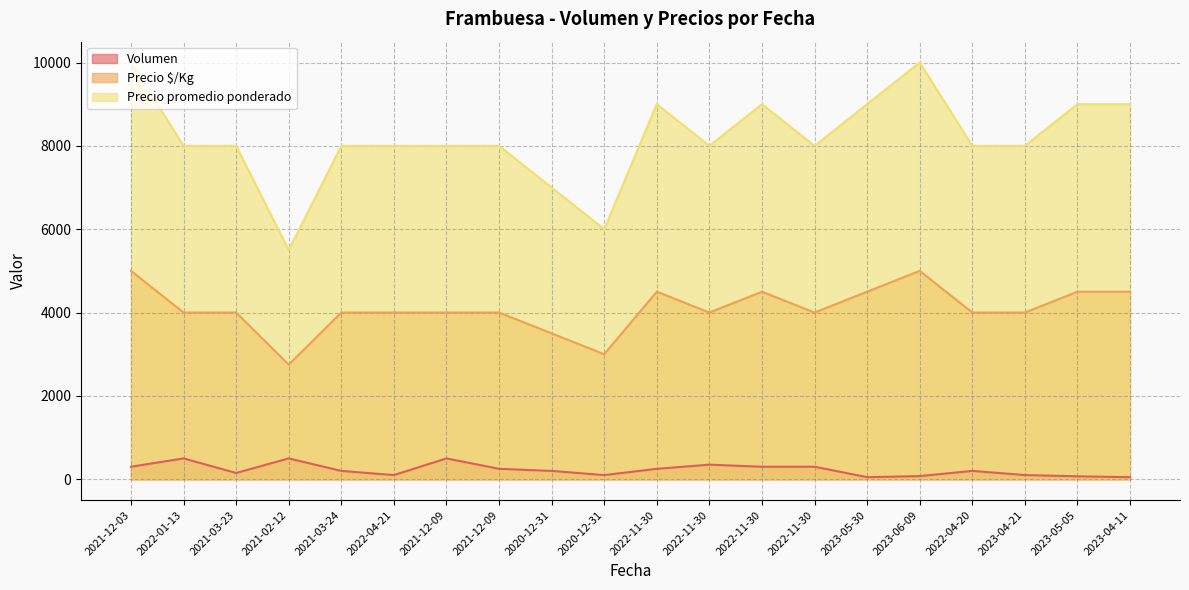

Where does the Precio promedio ponderado series first go above 8000?

2021-12-03